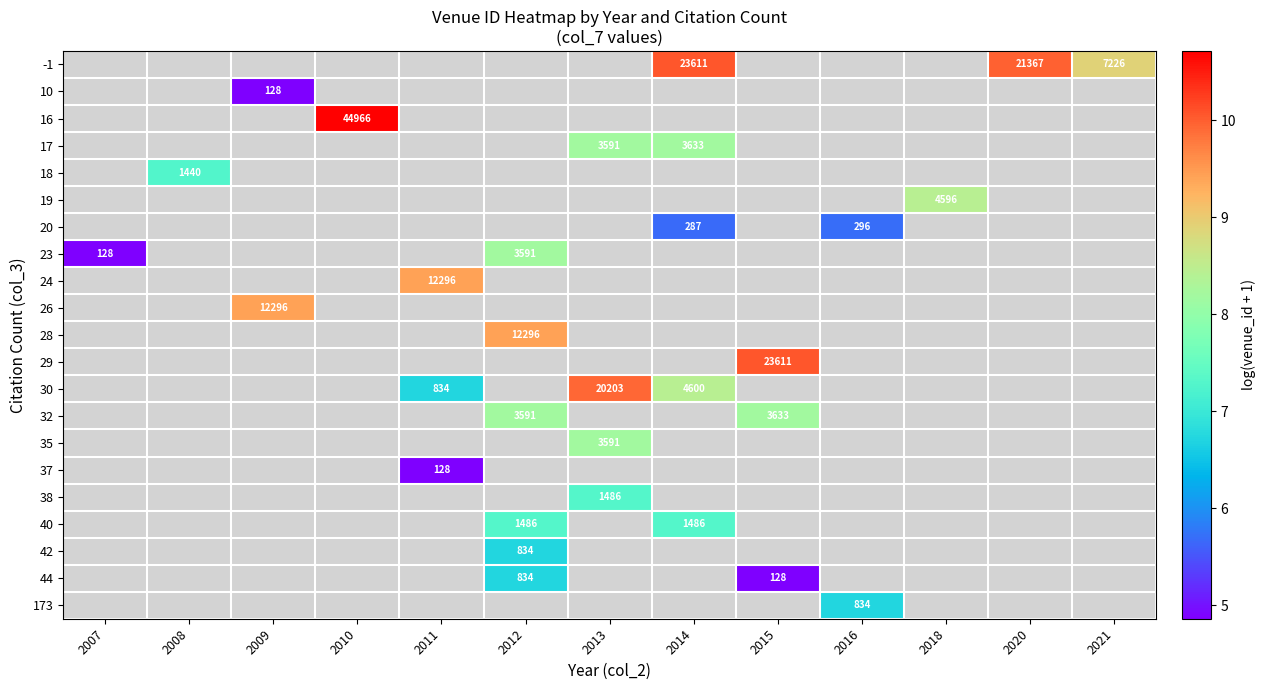

Is the value of 44 at 2015 greater than the value of 30 at 2014?

No